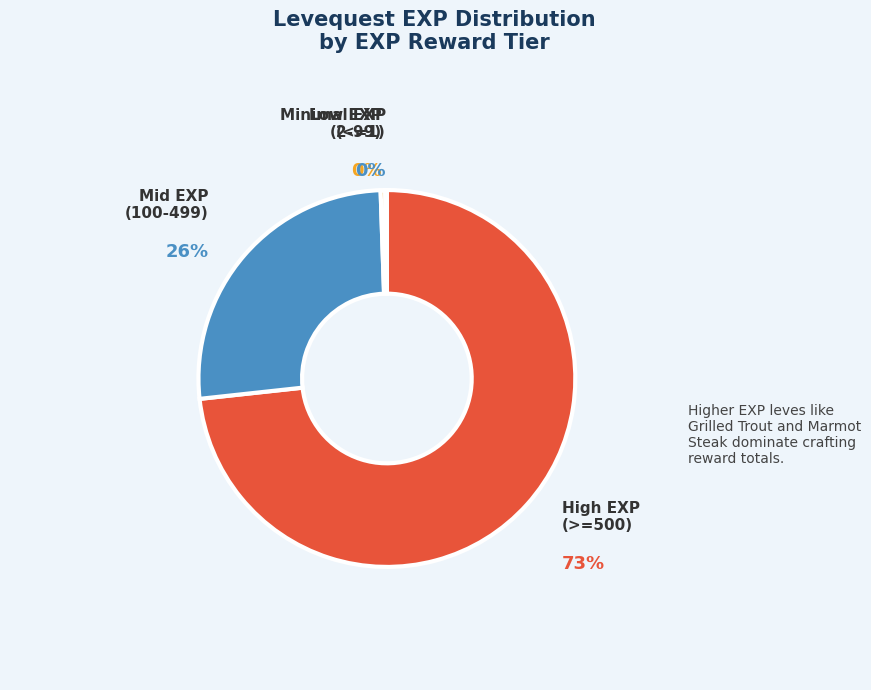

Is the sum of Mid EXP (100-499) and High EXP (>=500) greater than half?

Yes